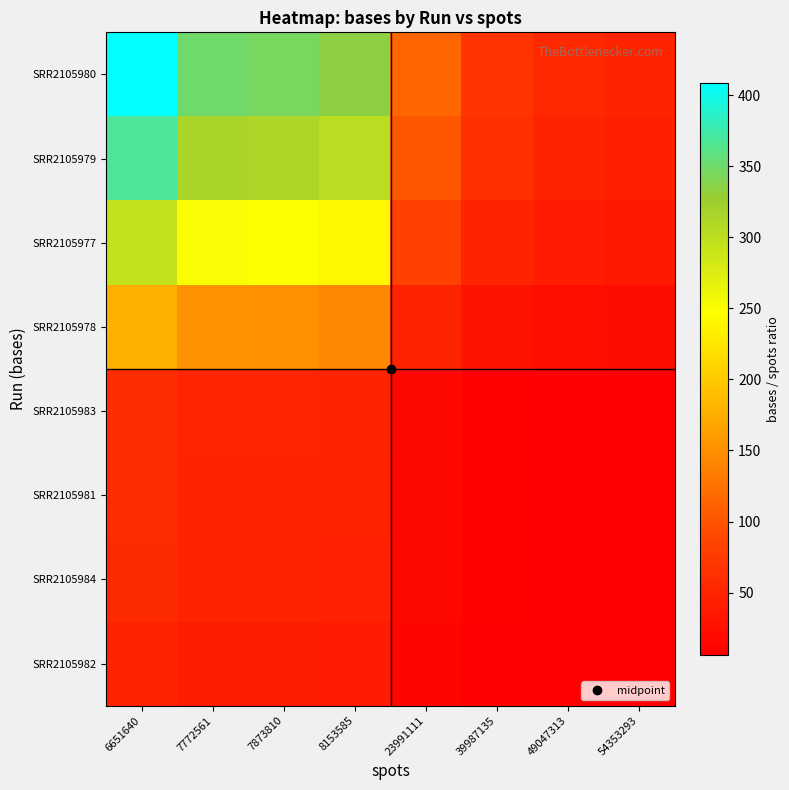

What is the total value across all series at 23991111?

408.4